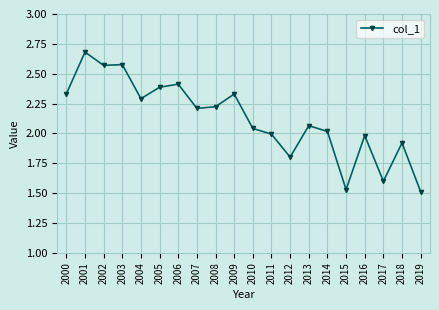

What is the sum of the values at 2002 and 2015?

4.1